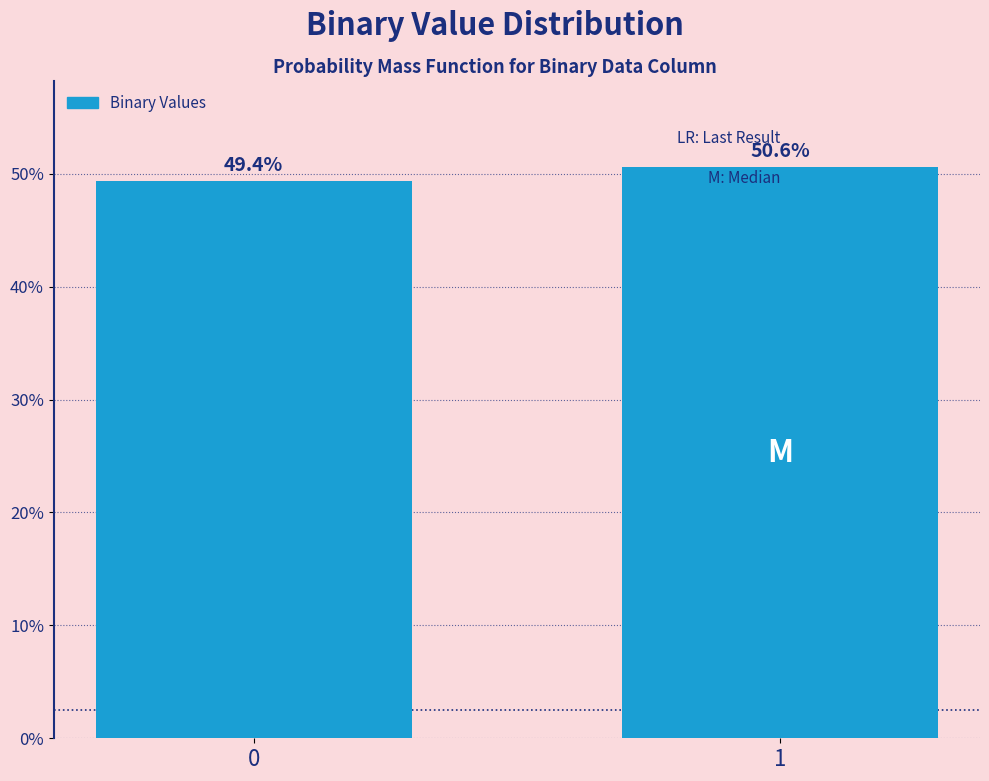

Reading left to right, transcribe all the data shown in this chart.

0=49.4	1=50.6